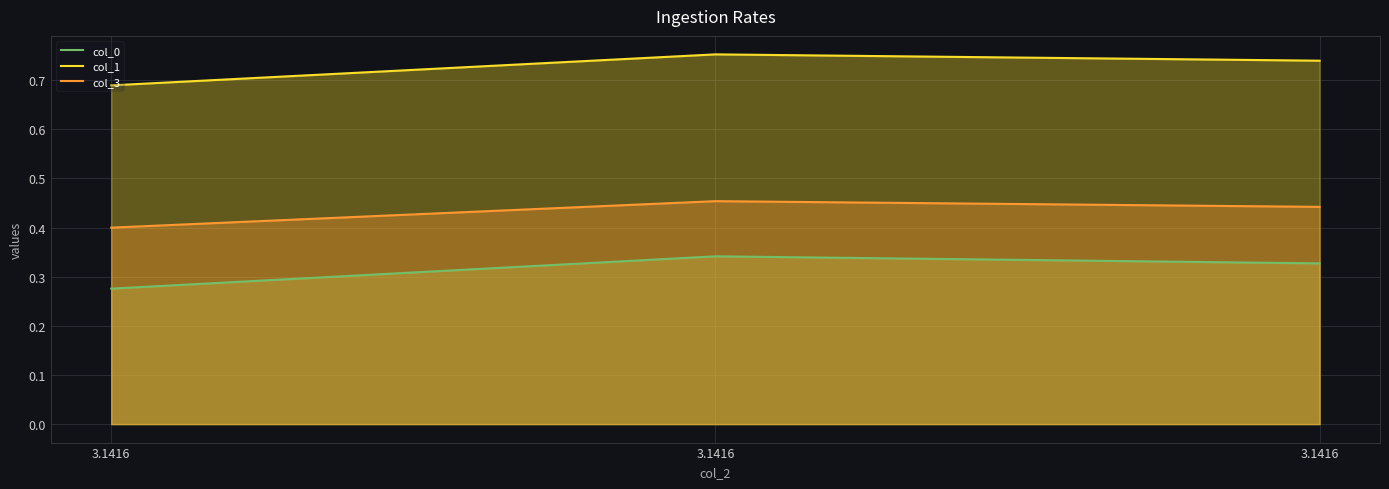

Is the value of col_3 at 3.1416 greater than the value of col_0 at 3.1416?

Yes